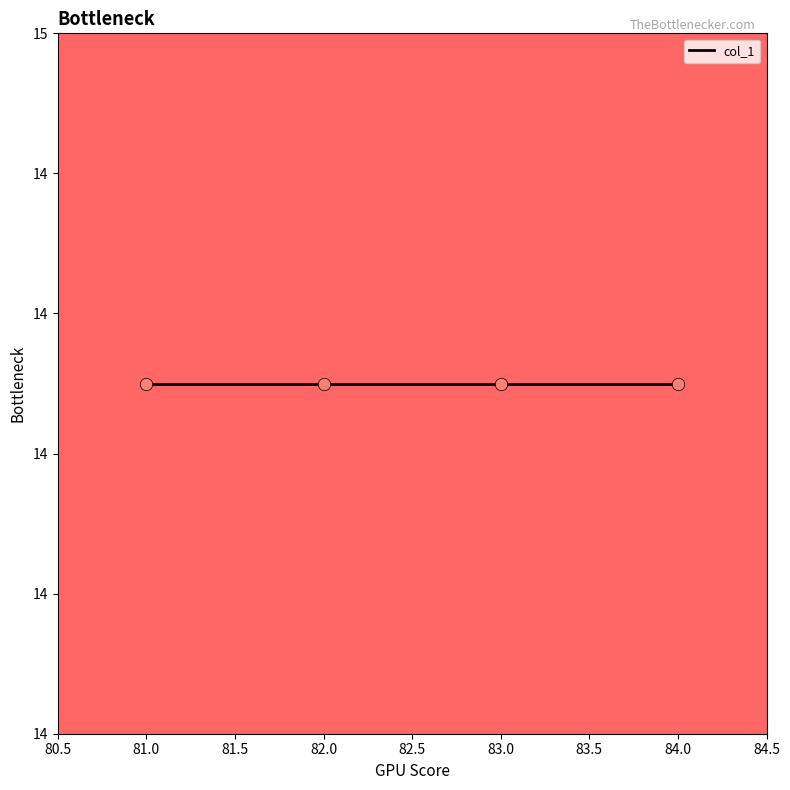

Which has a higher value, 82 or 81?

82